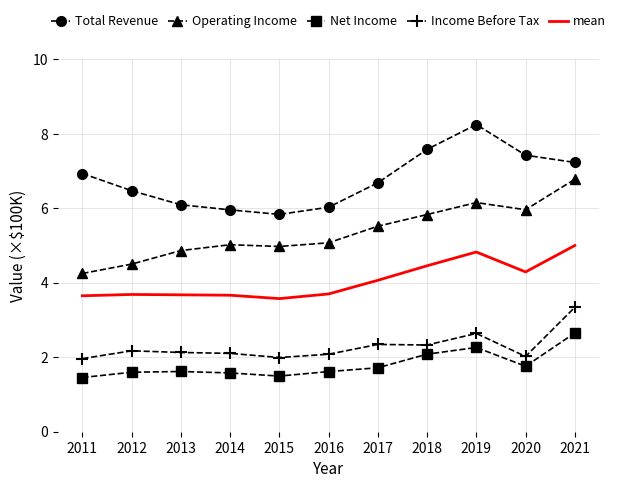

What is the difference between the second highest and second lowest values in the Total Revenue series?

1.6